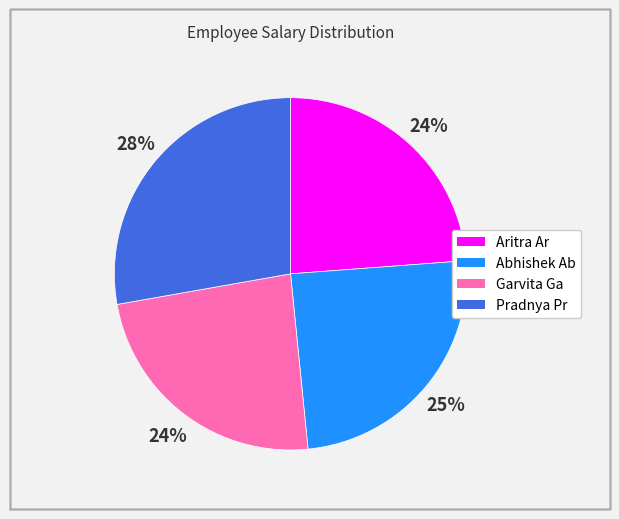

True or false: Aritra Ar accounts for 24% of the total.

True